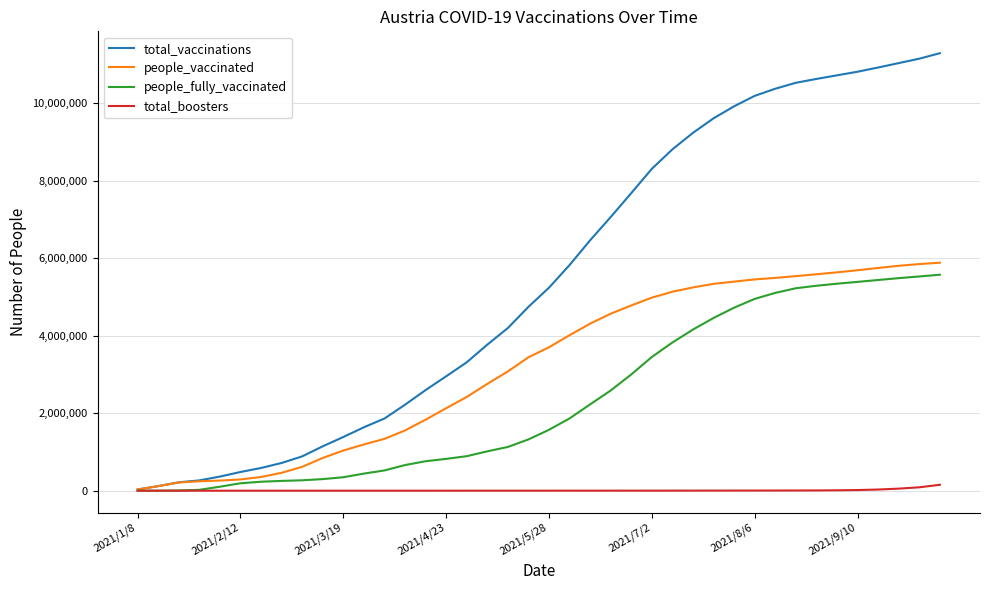

Rank the series by their average value, from highest to lowest.

total_vaccinations, people_vaccinated, people_fully_vaccinated, total_boosters